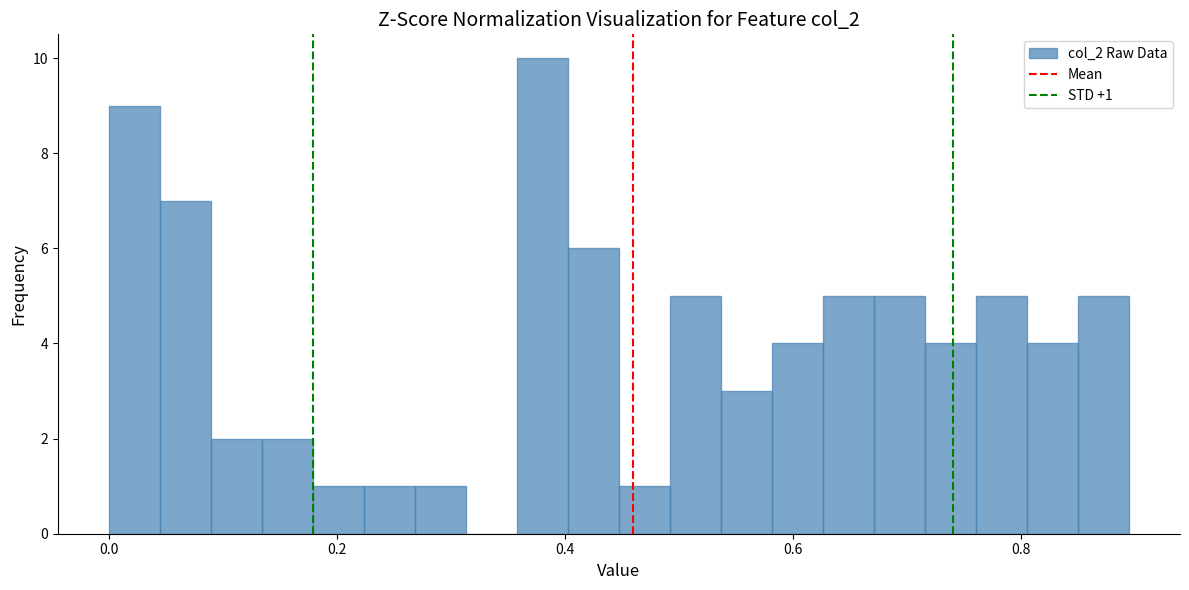

Read against the x-axis, roughly where is the centre of the tallest bar?

0.38